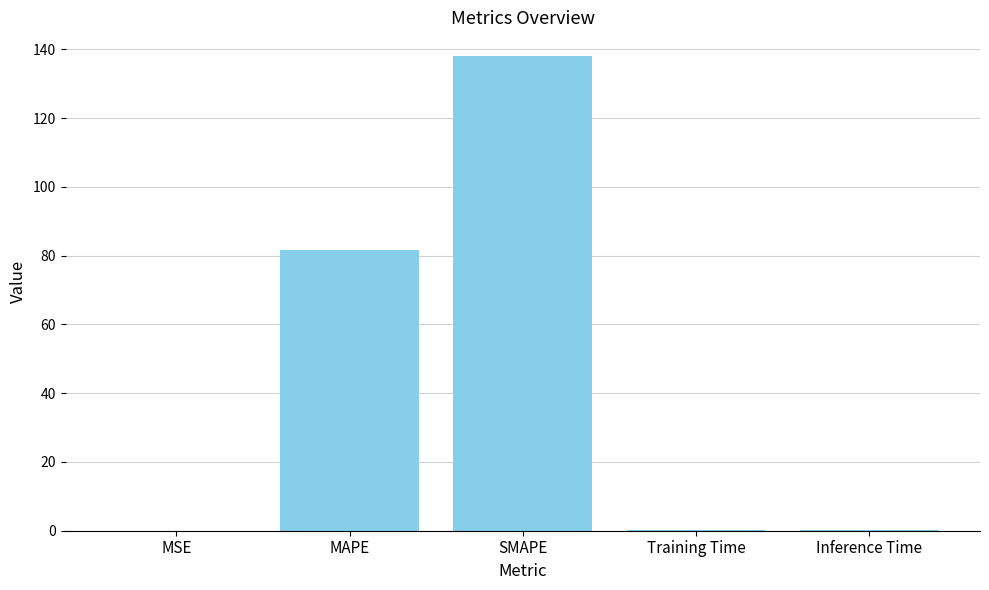

What is the greatest value displayed?

138.1